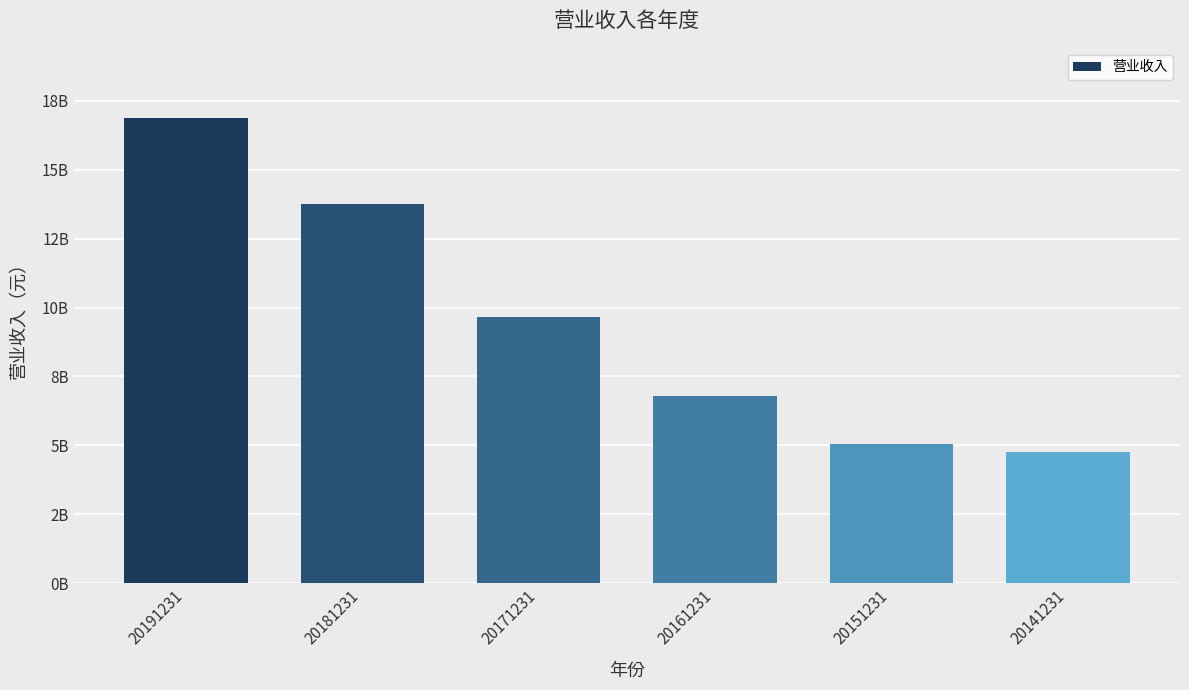

The value at 20181231 is 6297976774.1. True or false?

False